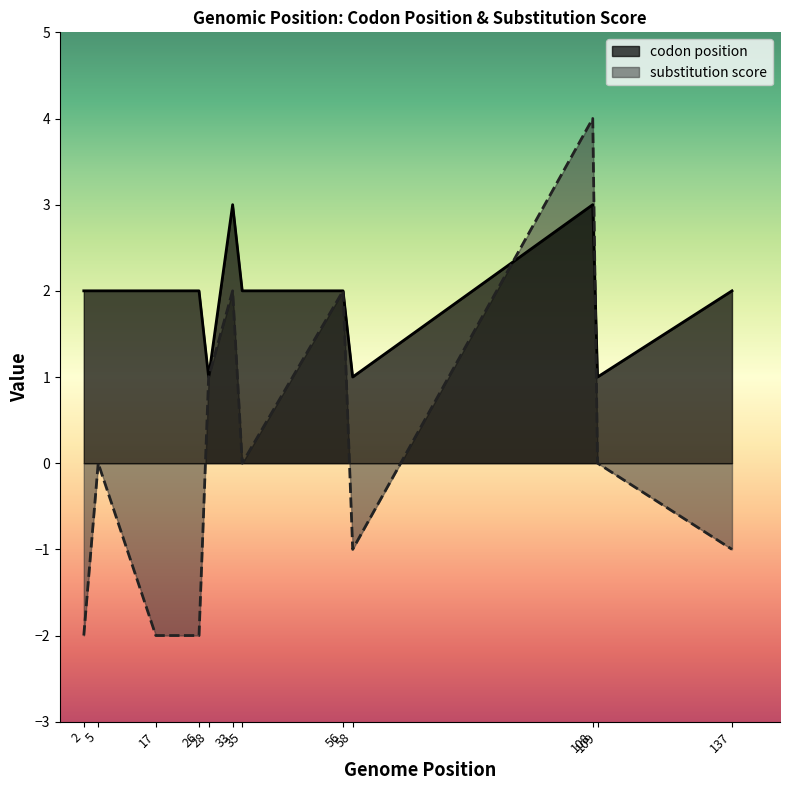

The value of substitution score at 108 is 2. True or false?

False